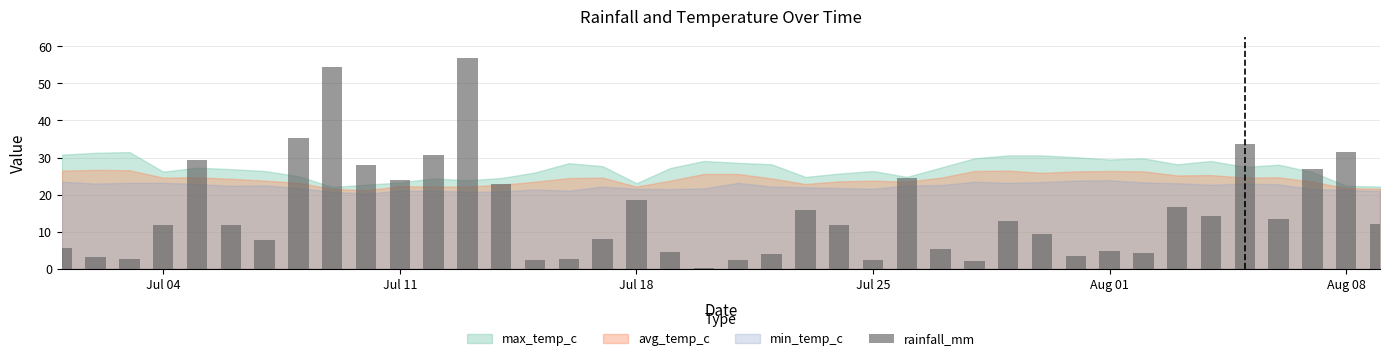

What is the value of the 33rd bar from the left?

4.2